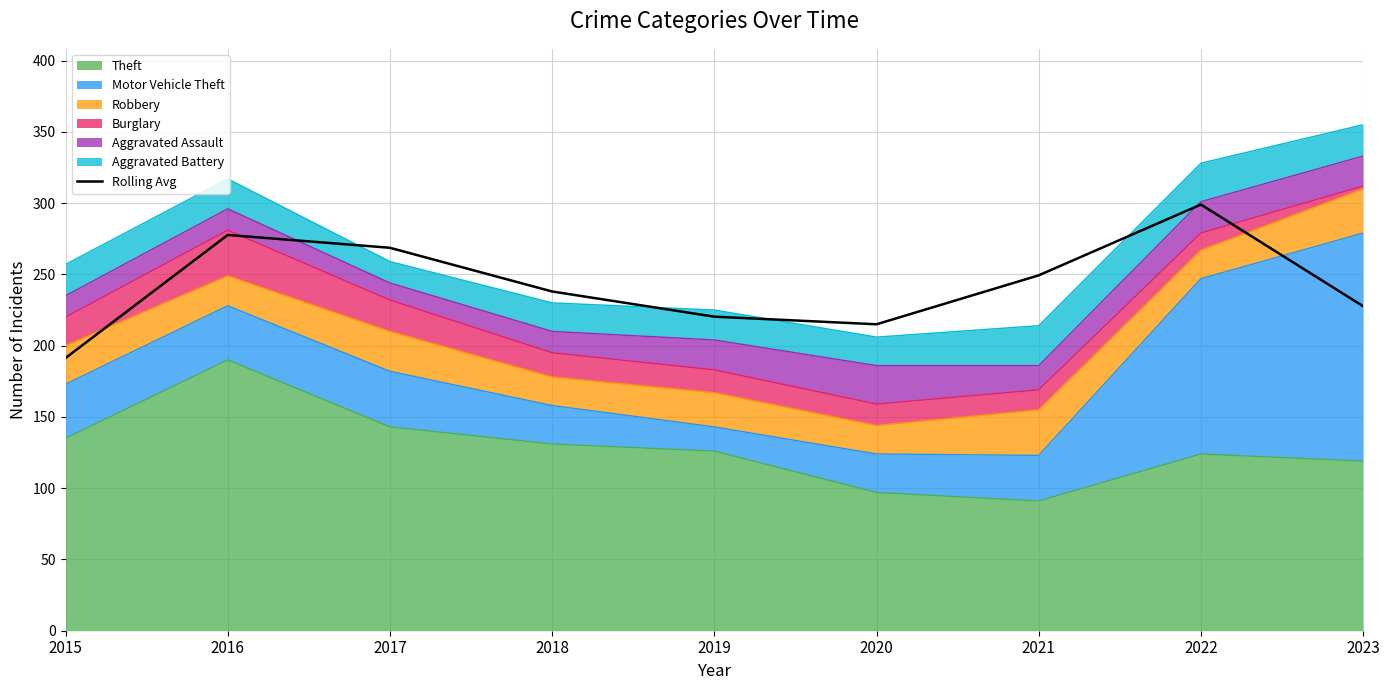

Where is the first local maximum?

2016